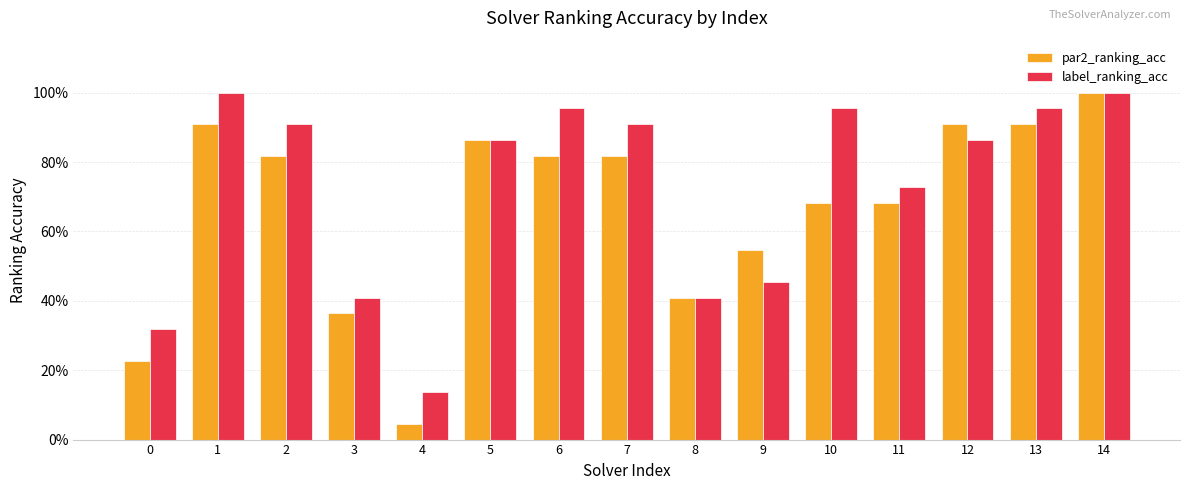

Are the bars horizontal?

No